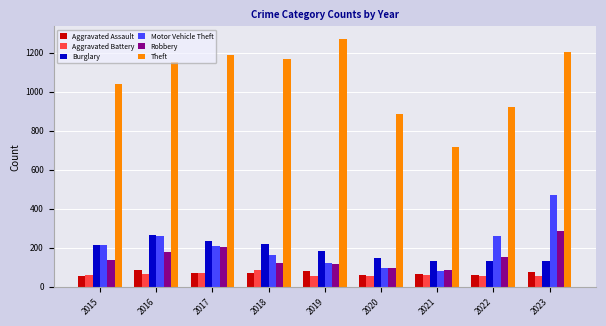

Does the chart contain any negative values?

No